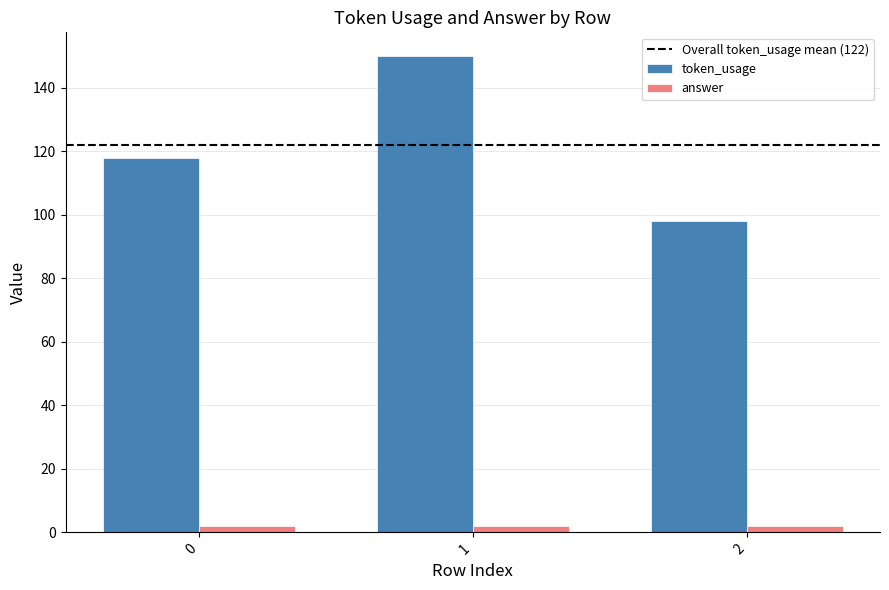

List the labels in order of token_usage value, smallest first.

2, 0, 1